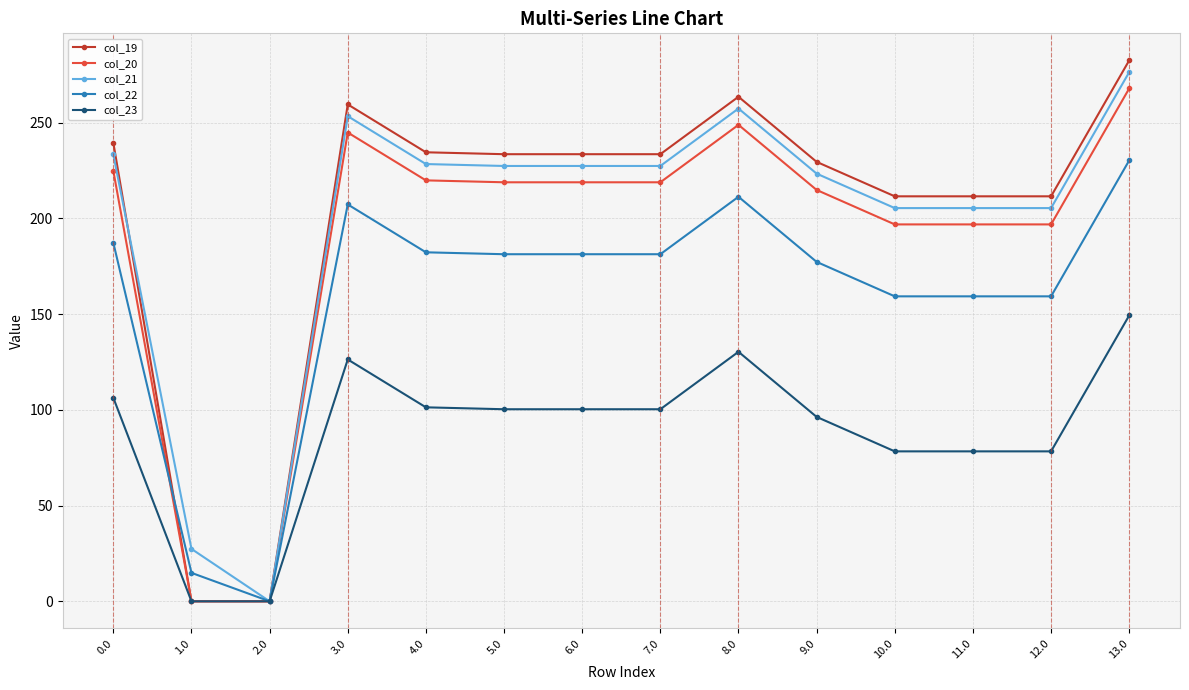

Which series has the largest total across all categories?

col_19